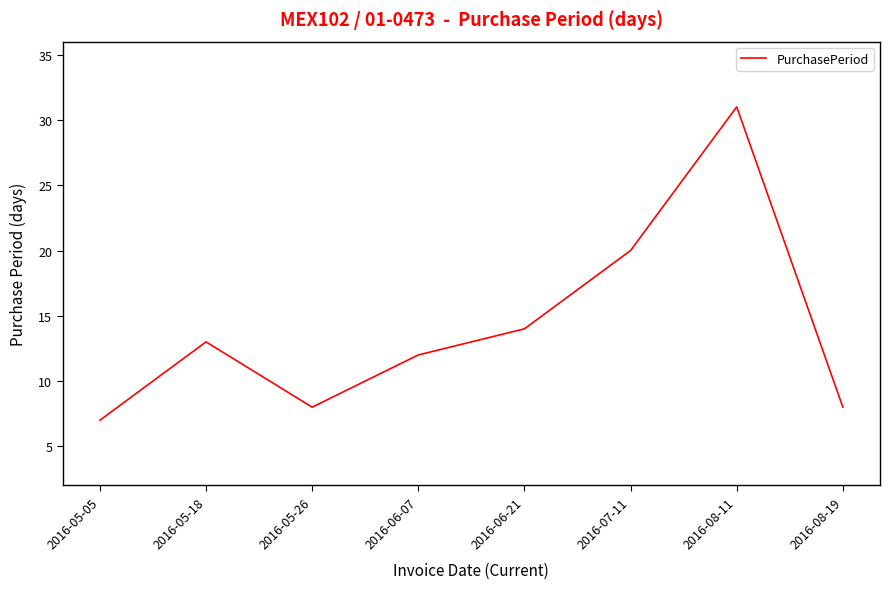

What is the difference between the values at 2016-08-19 and 2016-05-18?

5